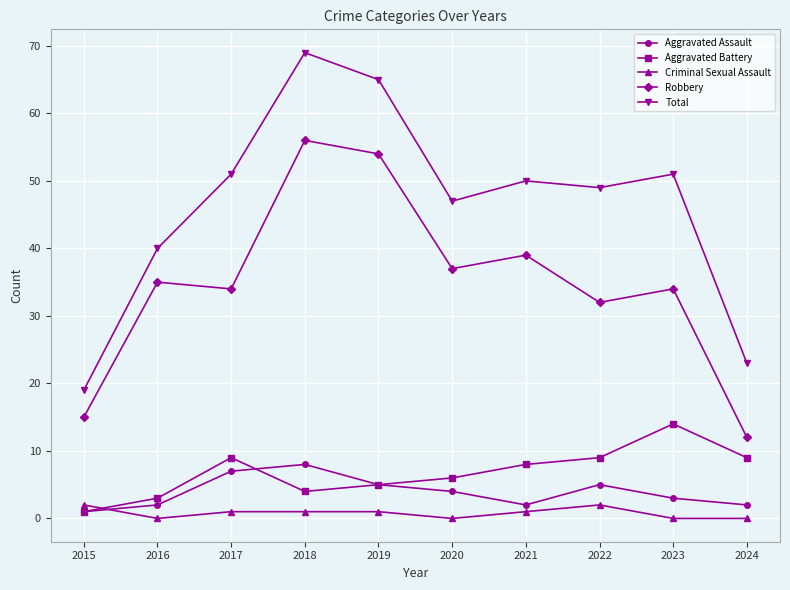

What is the difference between the highest and lowest values at 2022?

47